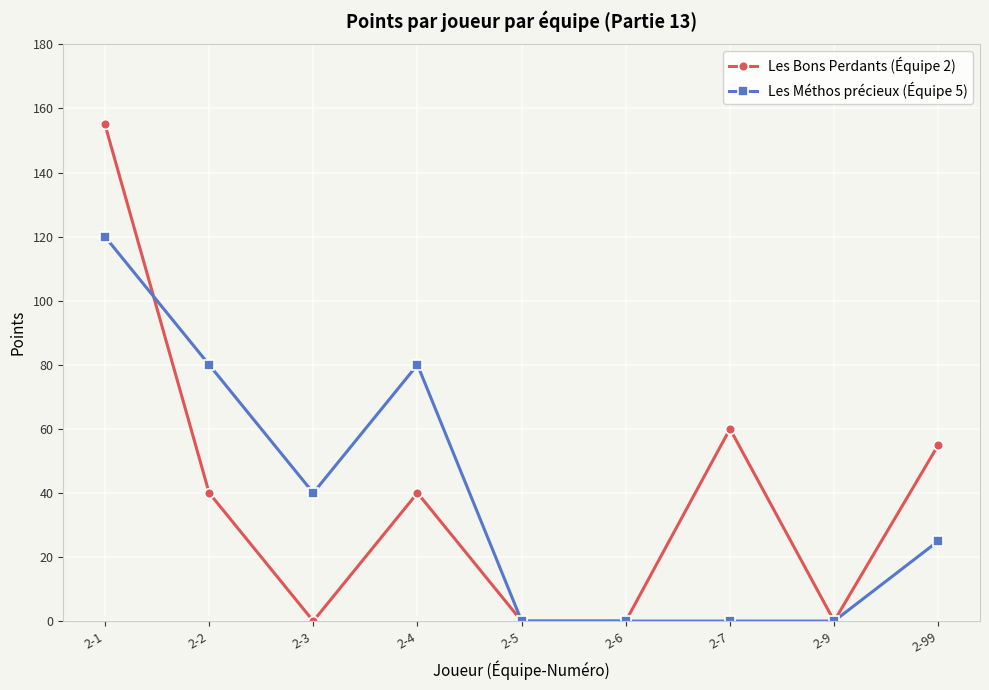

Rank the series by their maximum value, from highest to lowest.

Les Bons Perdants (Équipe 2), Les Méthos précieux (Équipe 5)